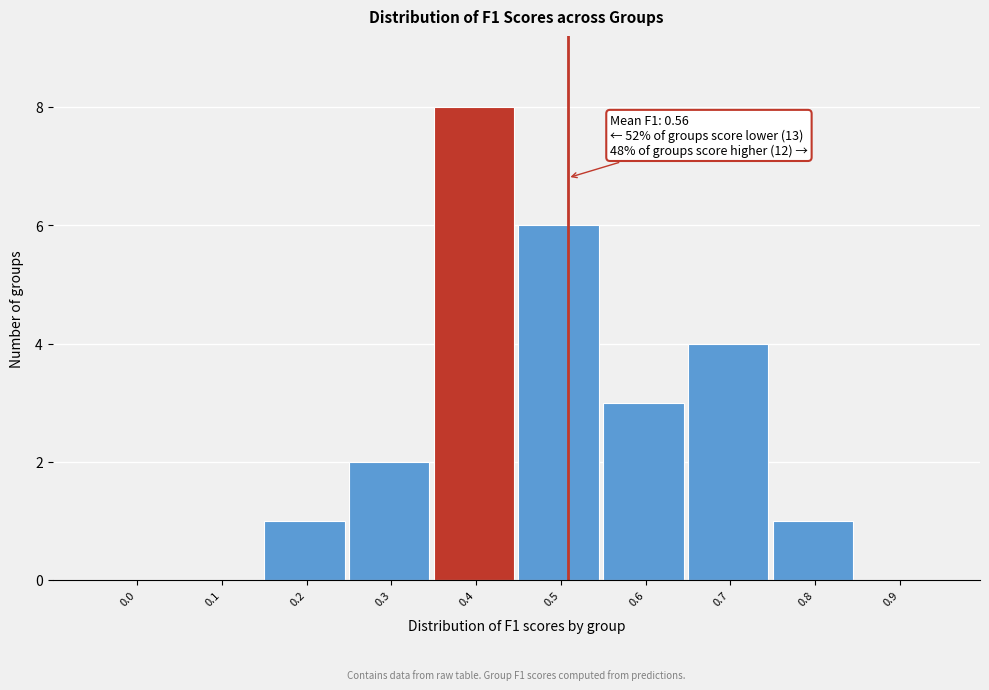

Reading left to right, extract all data points from this chart.

0.0=0	0.1=0	0.2=1	0.3=2	0.4=8	0.5=6	0.6=3	0.7=4	0.8=1	0.9=0